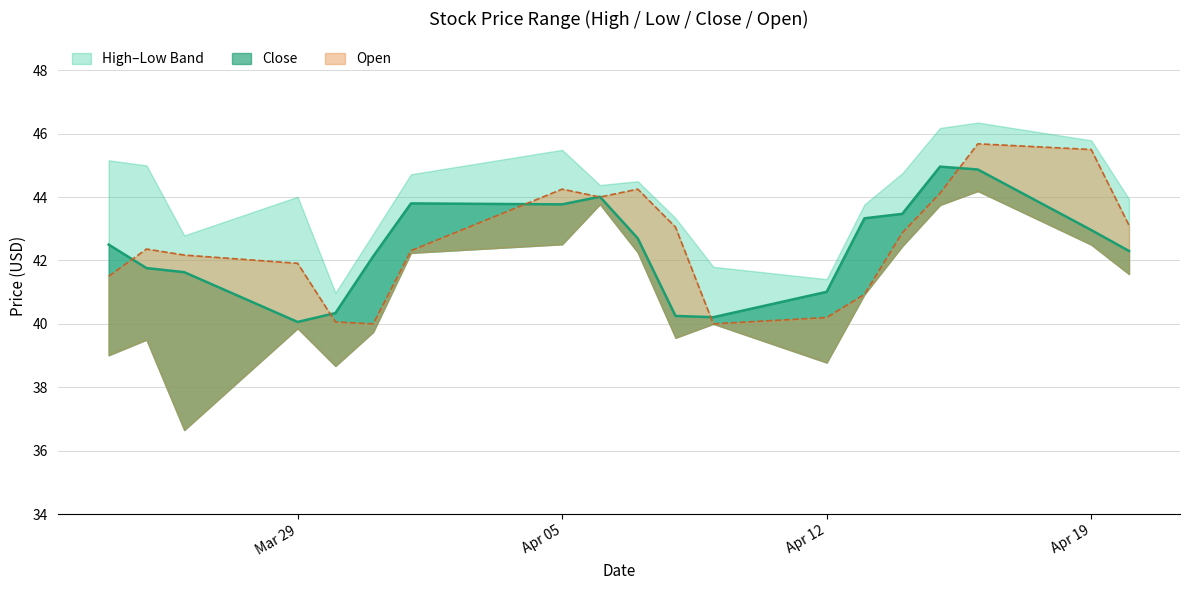

Rank the series at 2021-04-16 from highest to lowest value.

Open, Close